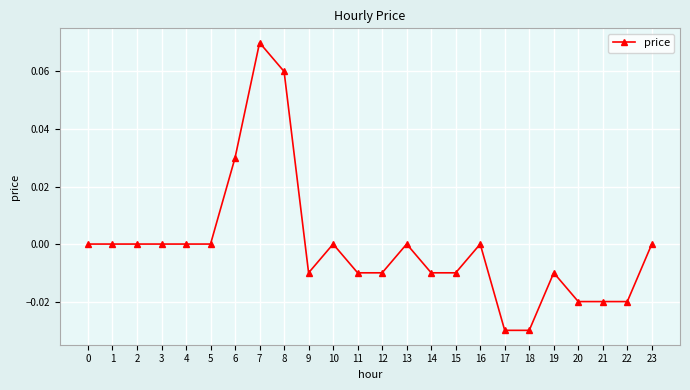

True or false: there are more than 0 points higher than both neighbors.

True